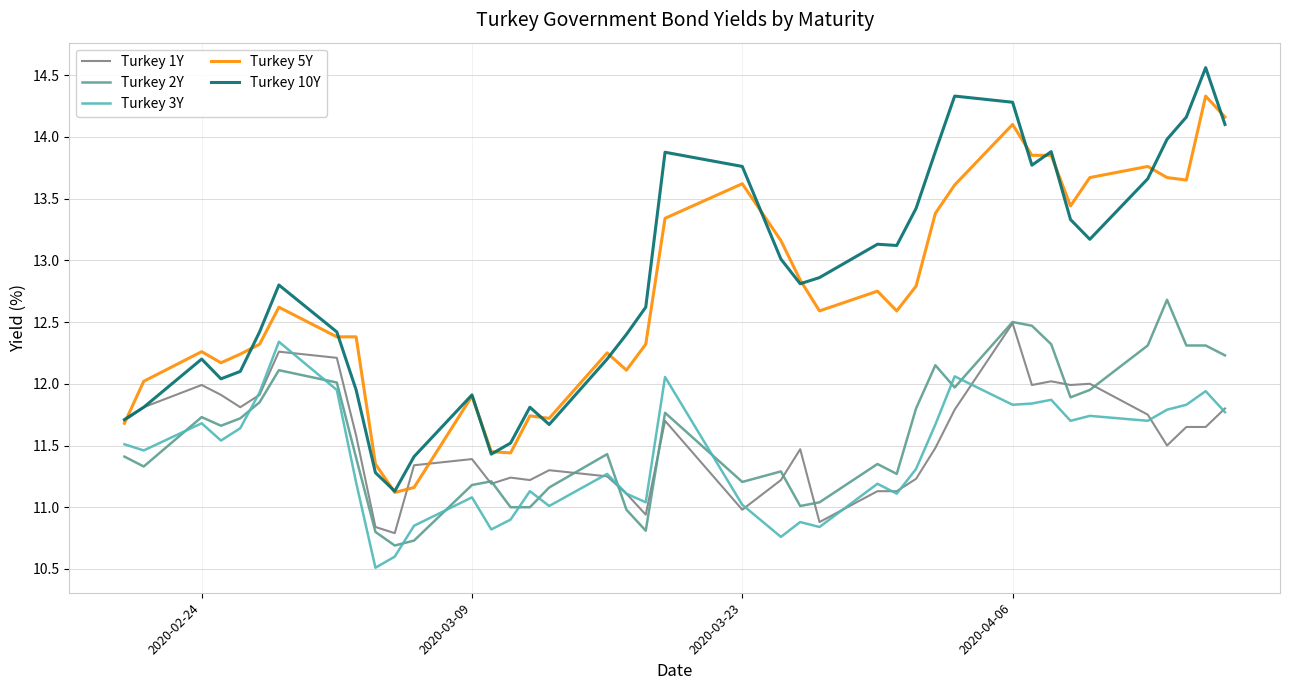

True or false: Turkey 10Y and Turkey 2Y cross at least once.

False